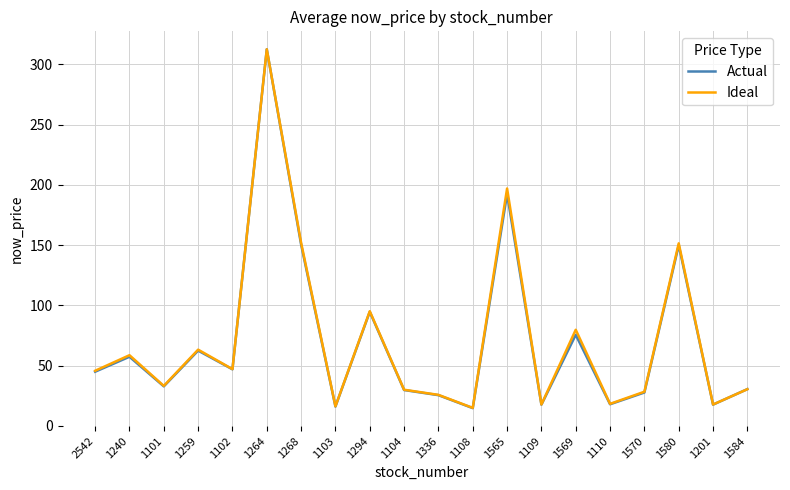

Which series changed the most between 1101 and 1103?

Ideal